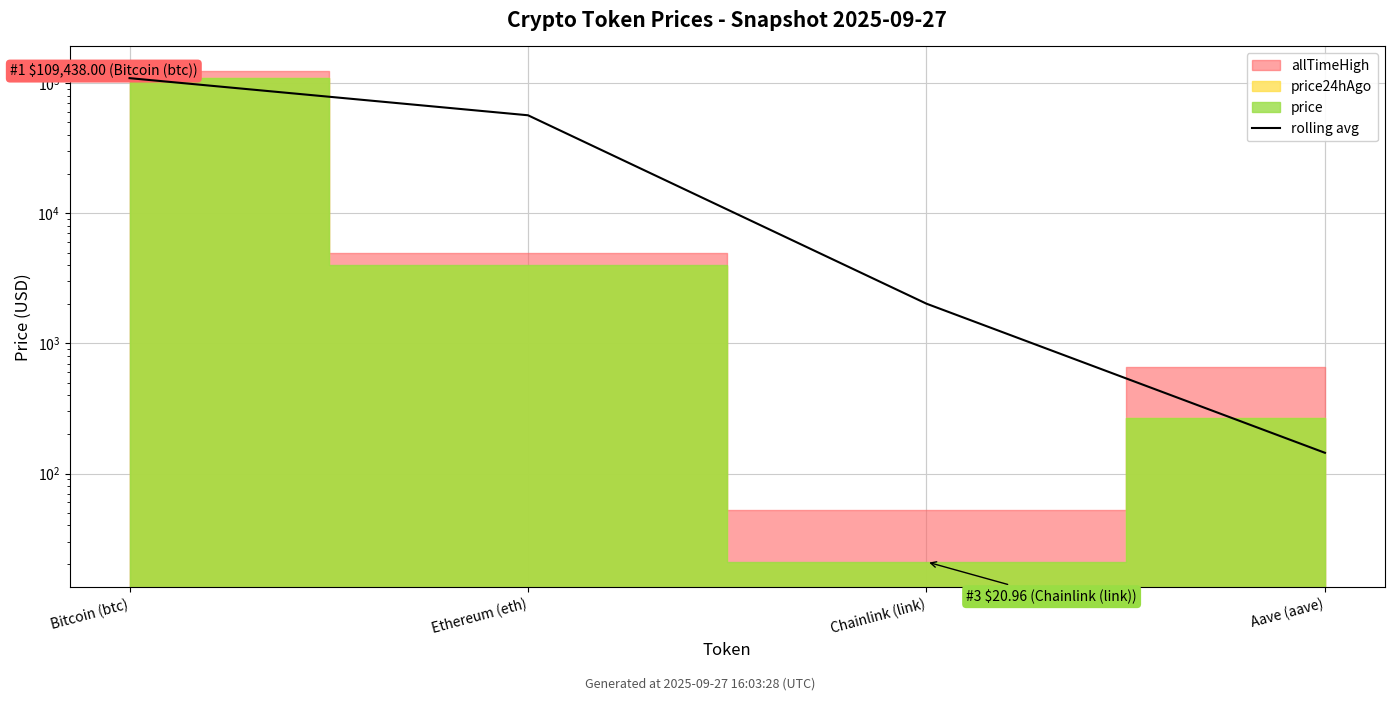

What is the change in value from Chainlink (link) to Aave (aave)?

-1876.7